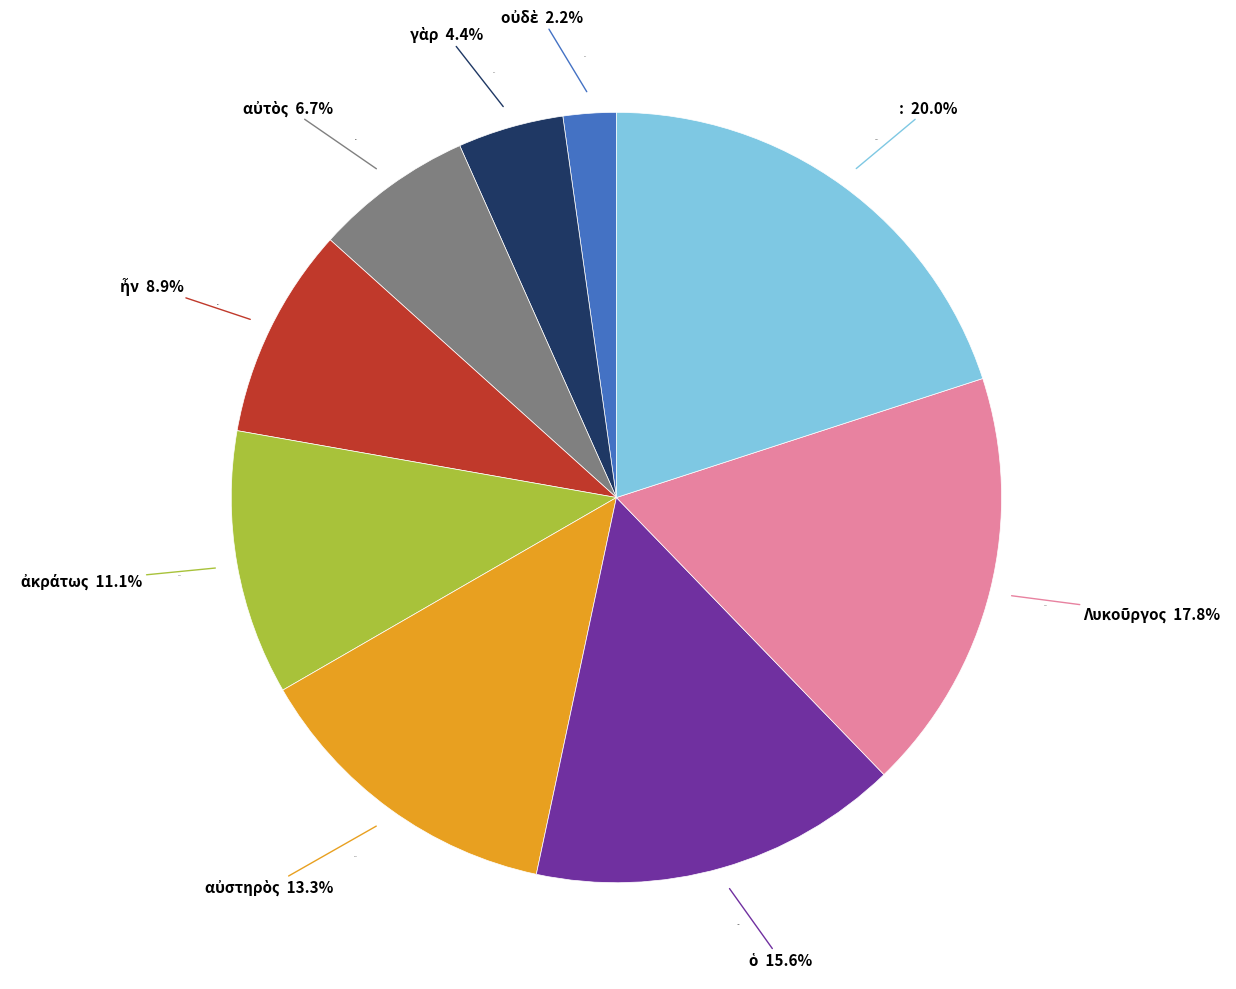

To the nearest percent, what is the difference between the αὐστηρὸς and γὰρ slice percentages?

9%